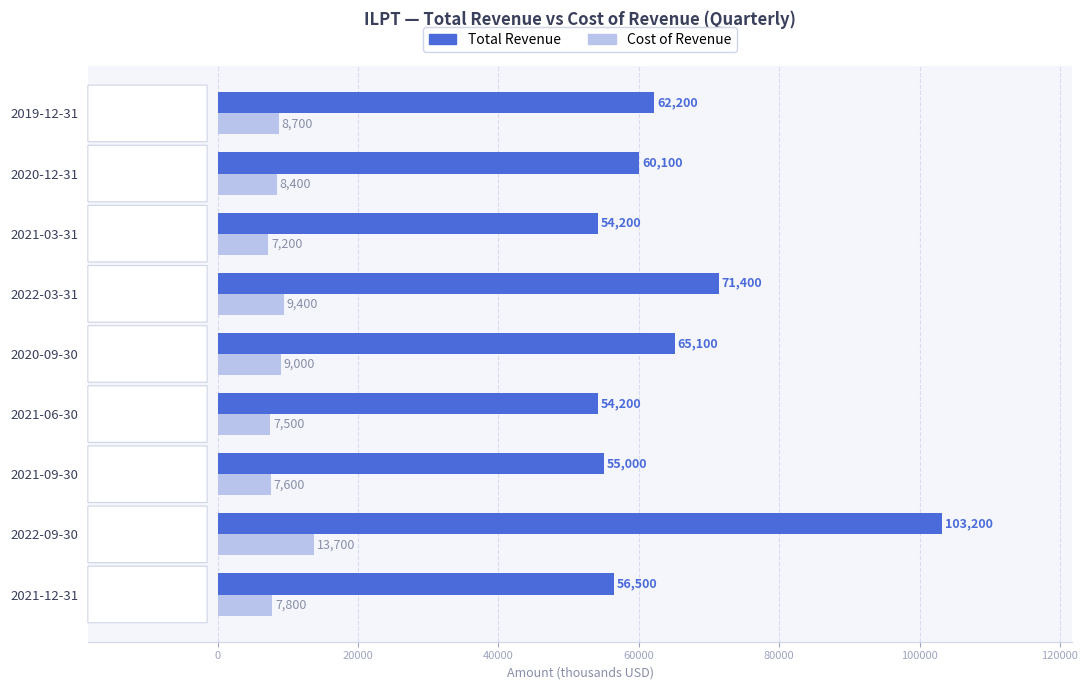

What is the minimum value for Cost of Revenue?

7200